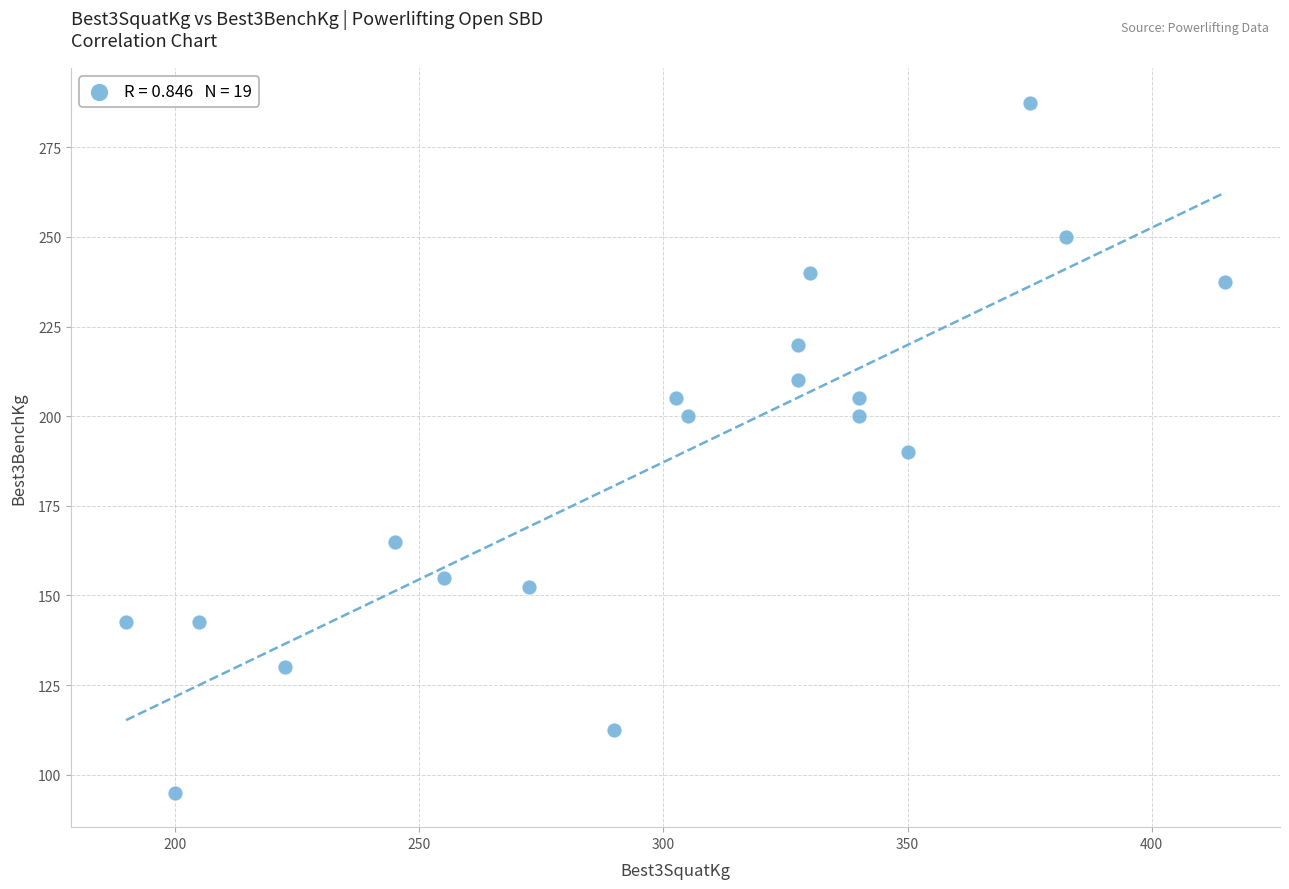

What is the range of X values (max minus min)?

225.0